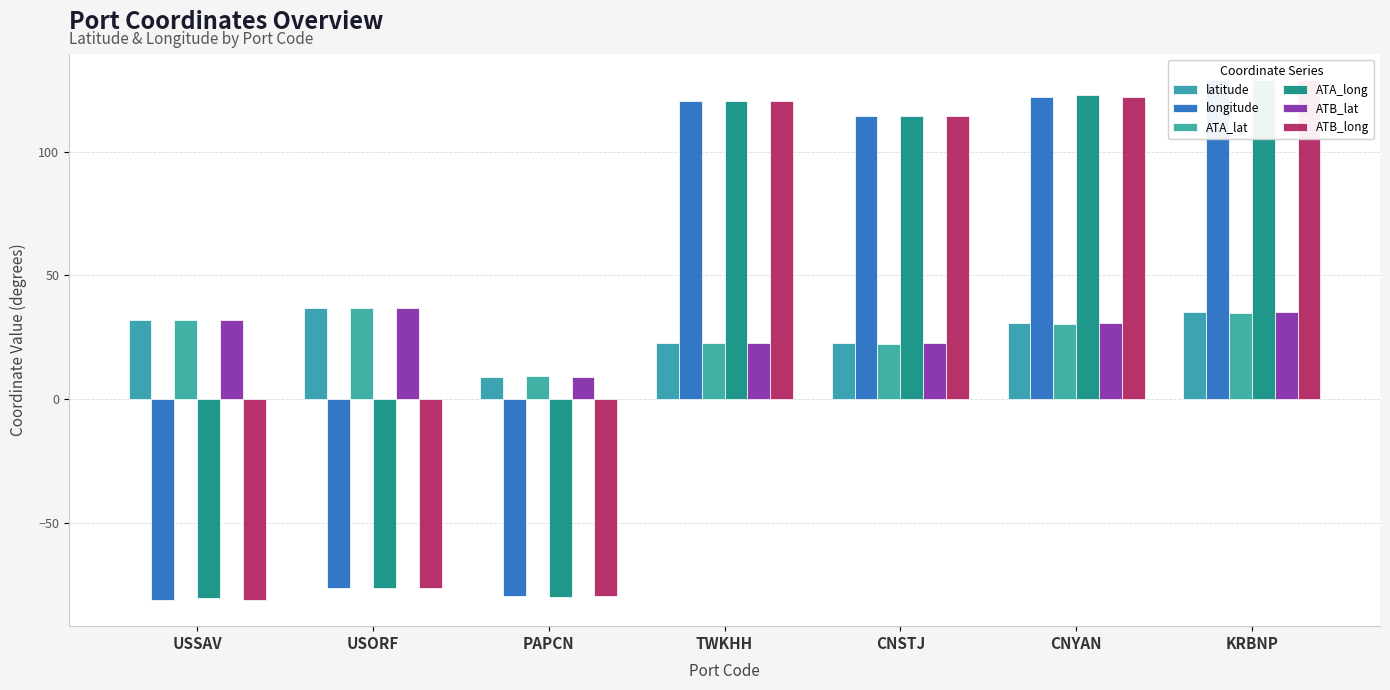

Rank the series at PAPCN from highest to lowest value.

ATA_lat, ATB_lat, latitude, longitude, ATB_long, ATA_long